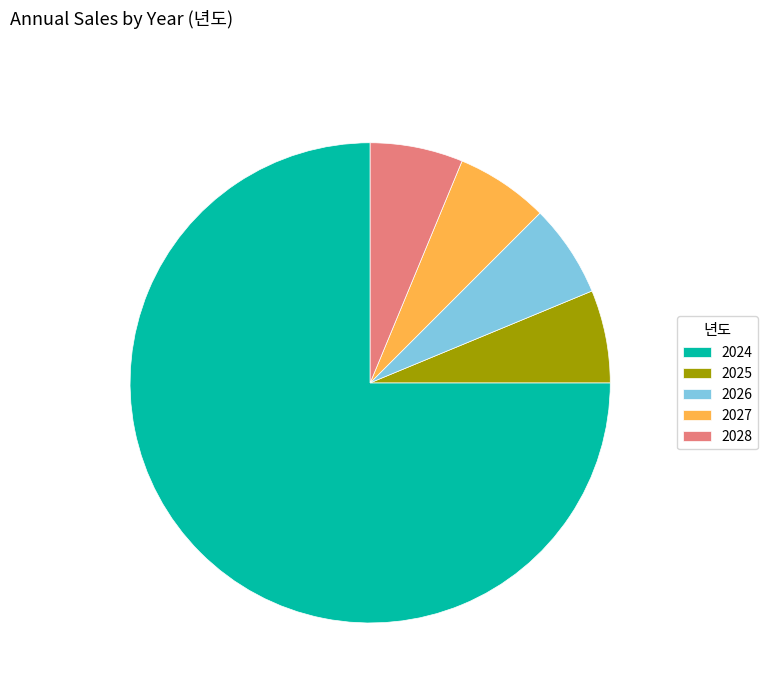

How many segments does this pie chart have?

5